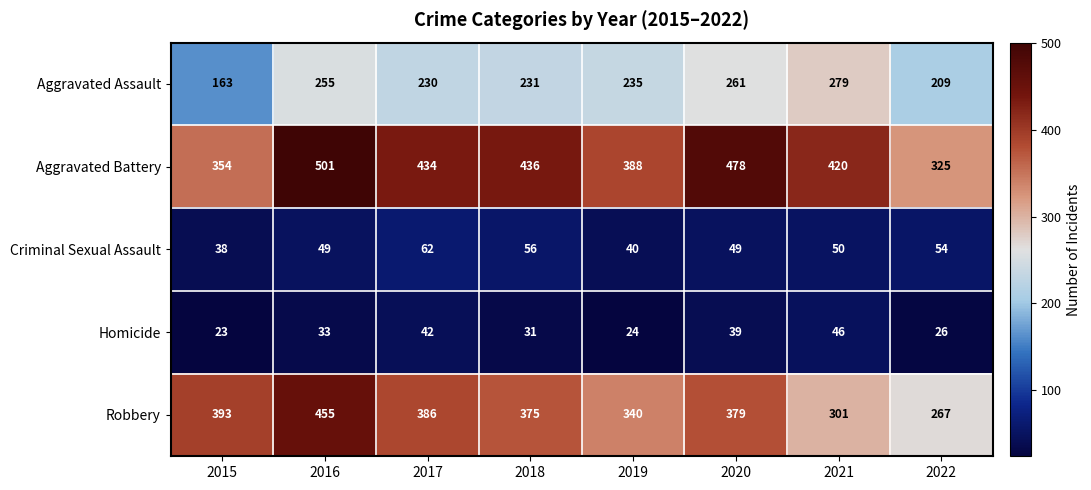

At how many categories does at least one series exceed 454?

2